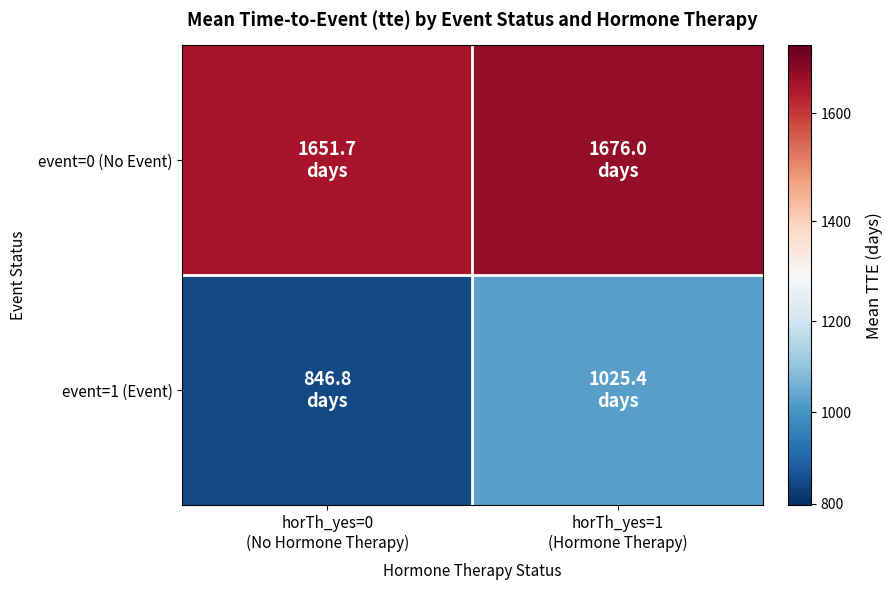

Which series has the largest total across all categories?

event=0 (No Event)